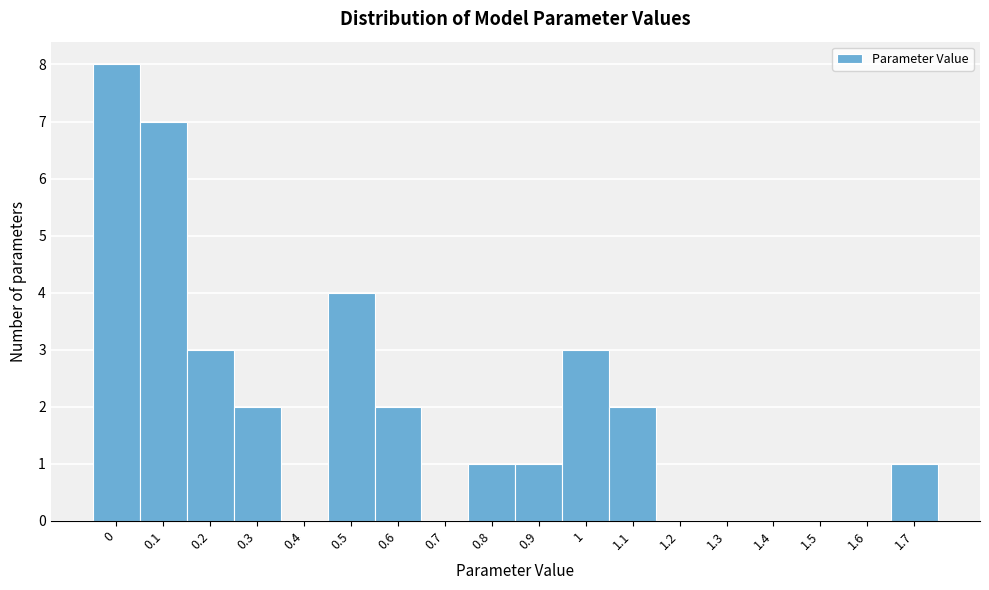

Reading left to right, what are all the values shown in this chart?

0=8	0.1=7	0.2=3	0.3=2	0.4=0	0.5=4	0.6=2	0.7=0	0.8=1	0.9=1	1=3	1.1=2	1.2=0	1.3=0	1.4=0	1.5=0	1.6=0	1.7=1